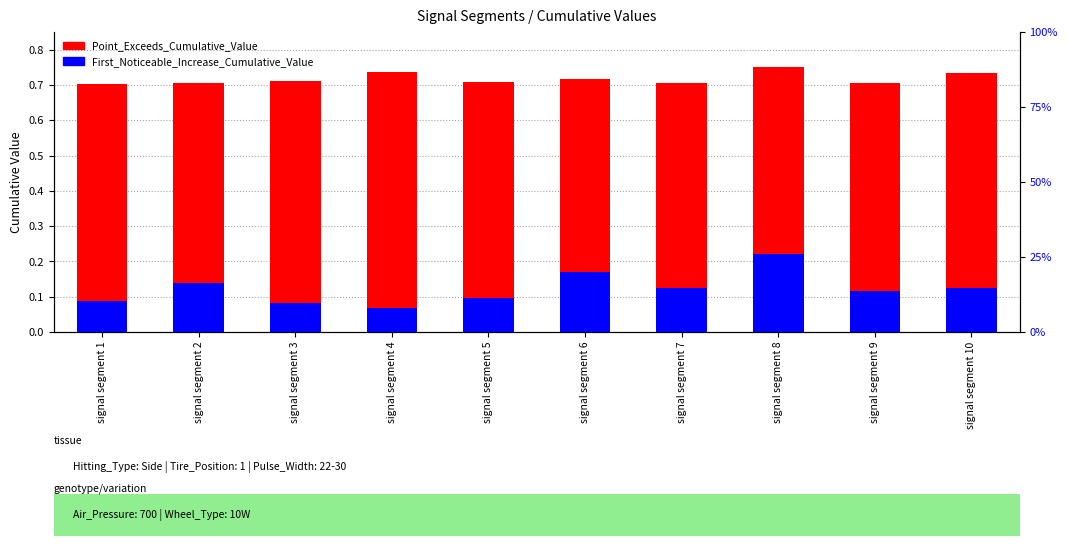

Rank the series by their average value, from lowest to highest.

First_Noticeable_Increase_Cumulative_Value, Point_Exceeds_Cumulative_Value